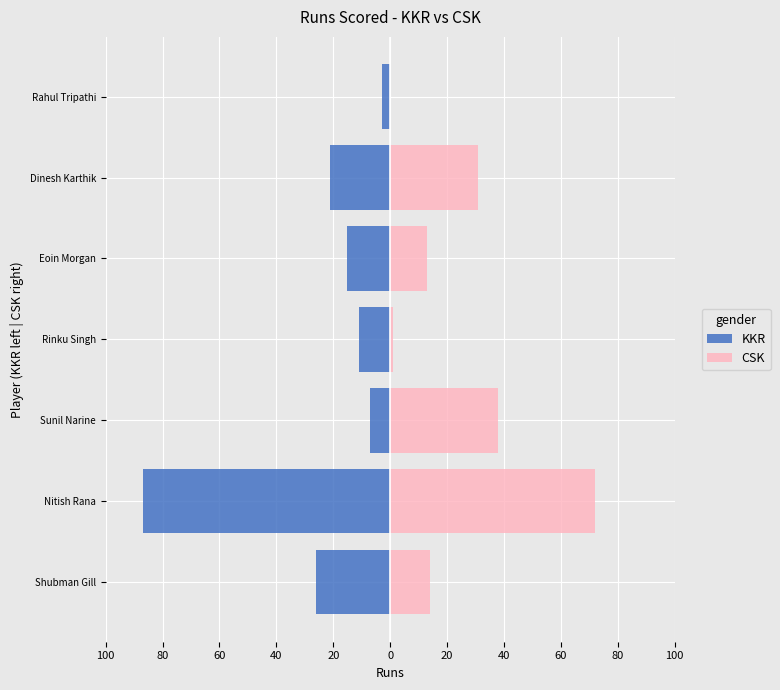

The value of KKR at Sunil Narine is -7. True or false?

True